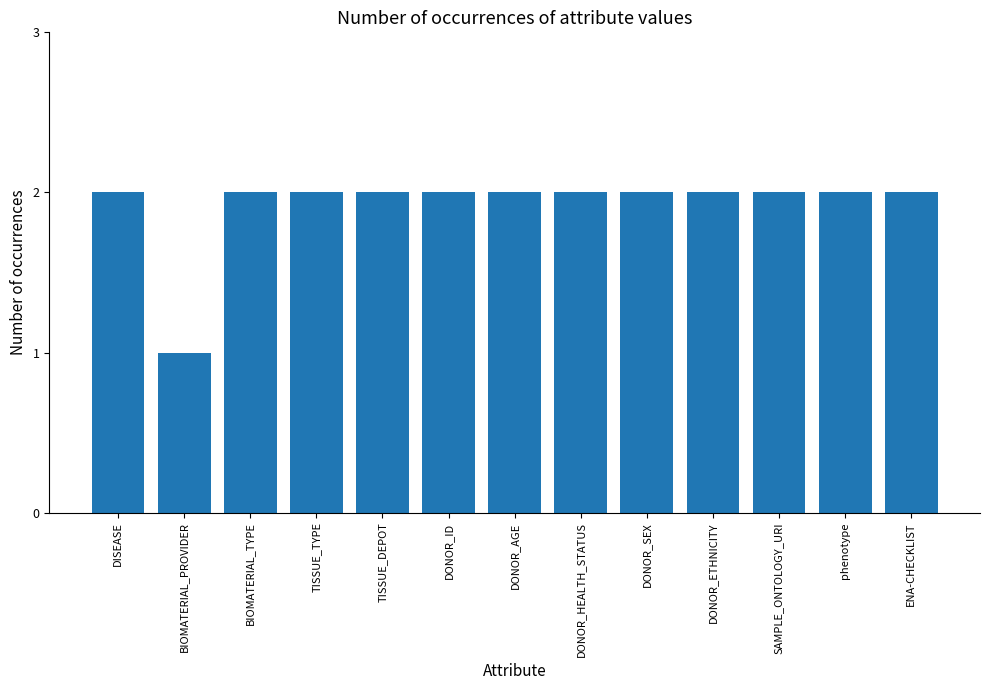

At which category does the chart reach its minimum across all series?

BIOMATERIAL_PROVIDER